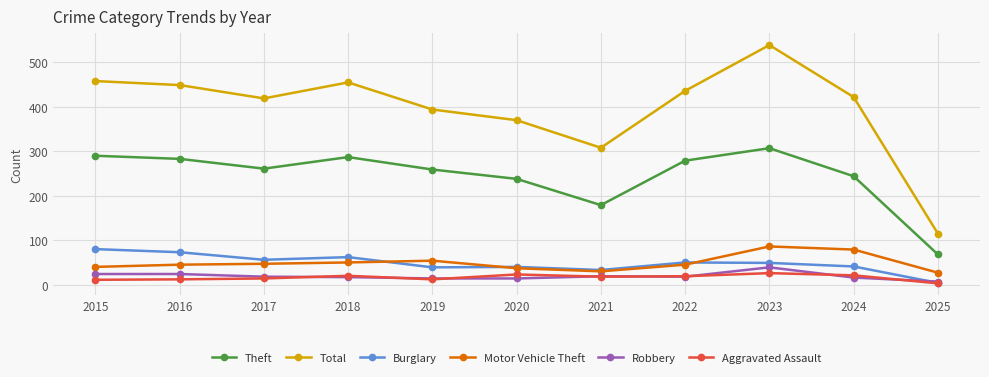

Which category has the lowest value across all series?

2025